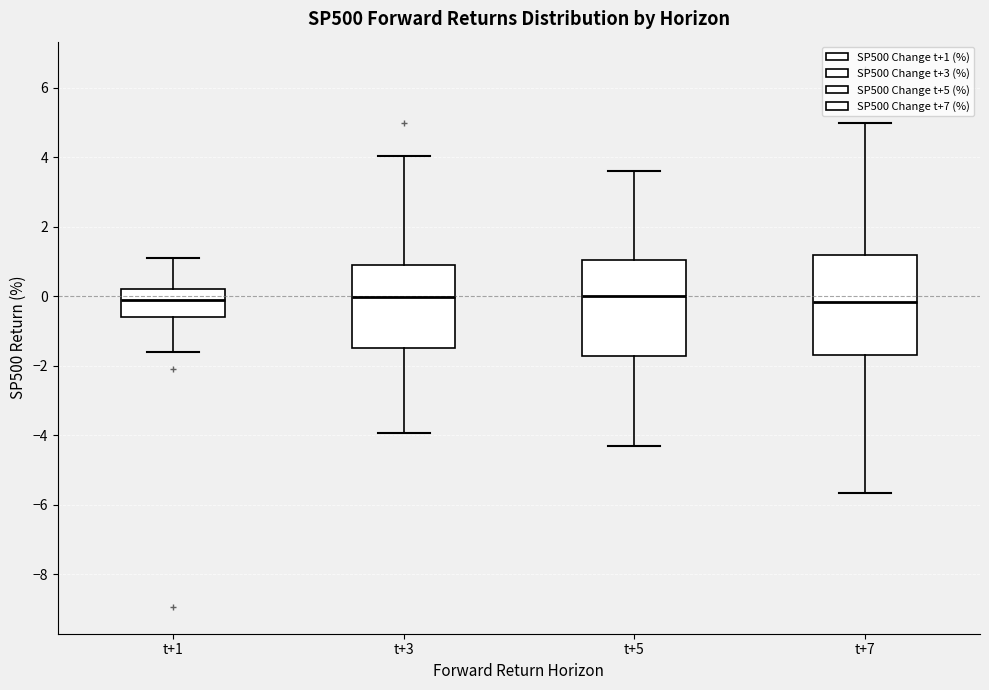

Where does the upper whisker of the box for t+5 end on the y-axis? The values are not printed on the chart, so give them approximately, as read against the axis.

3.6